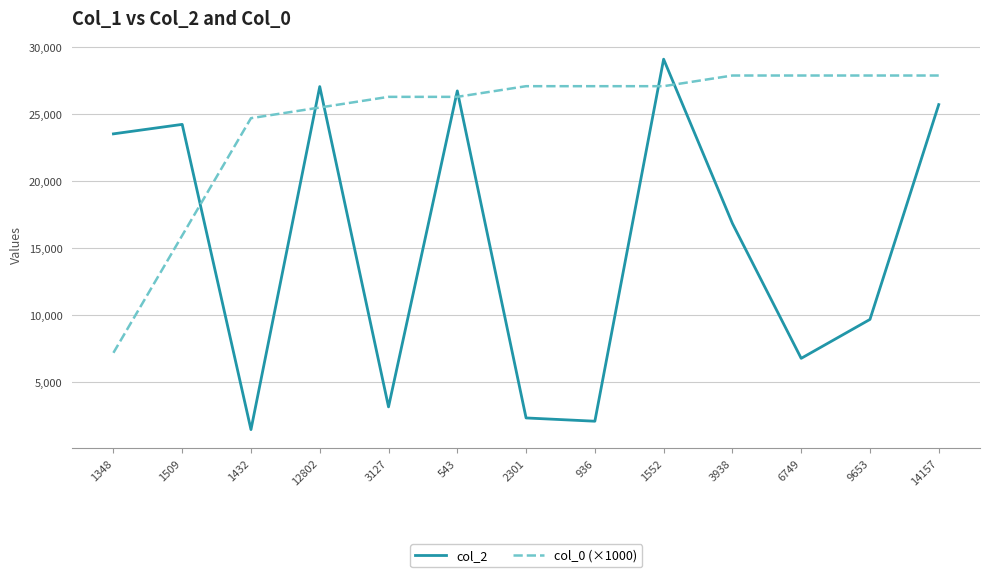

Where does the col_2 series first go above 16818?

1348